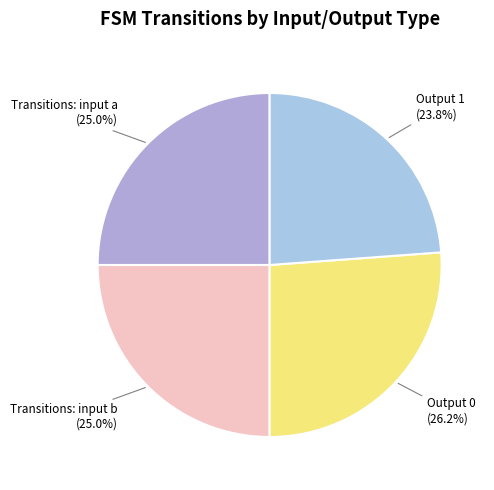

Is there any slice that represents more than half of the pie?

No